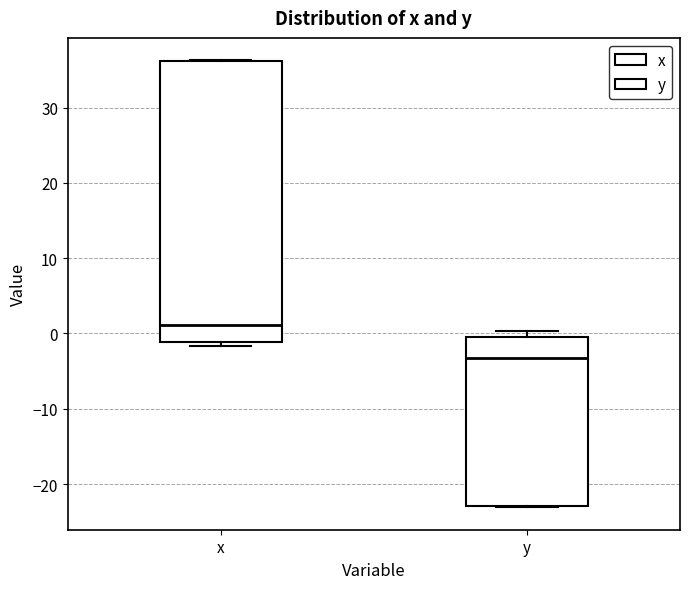

Reading left to right, transcribe this box plot: for each box, give where its median line is, the range the box spans, and where its two whiskers end, as read against the y-axis. The values are not printed on the chart, so give them approximately, as read against the axis.

x: median 1, box -1 to 36, whiskers -2 to 36
y: median -3, box -23 to 0, whiskers -23 to 0 (just above the box's upper edge)